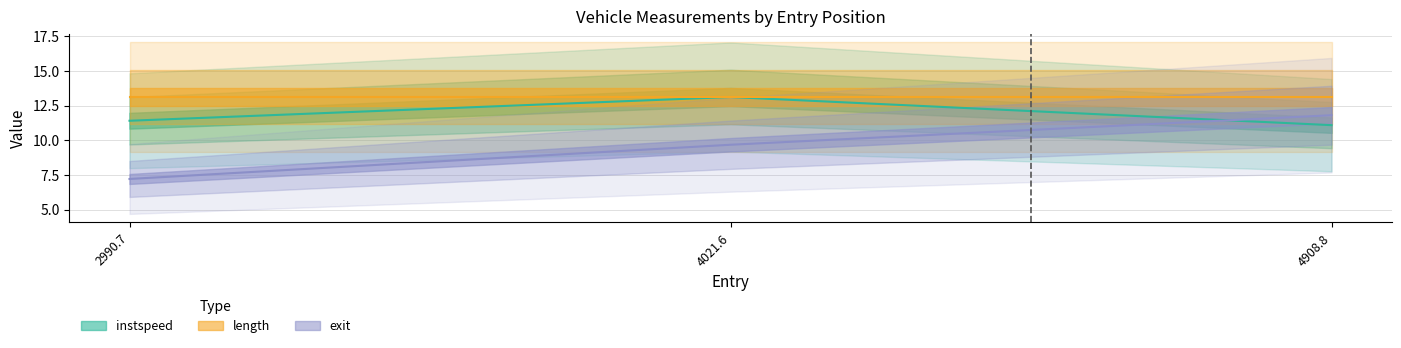

At which category is the sum across all series the highest?

4908.8